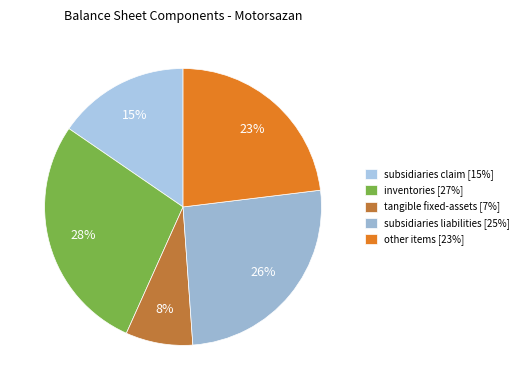

Does any single category account for the majority?

No